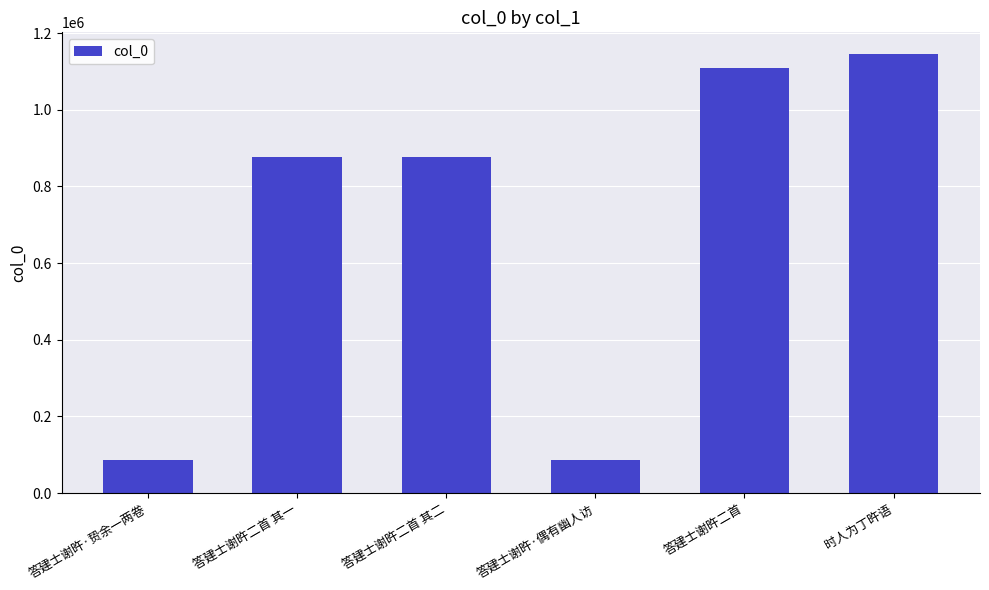

What is the label of the 6th bar from the left?

时人为丁旿语